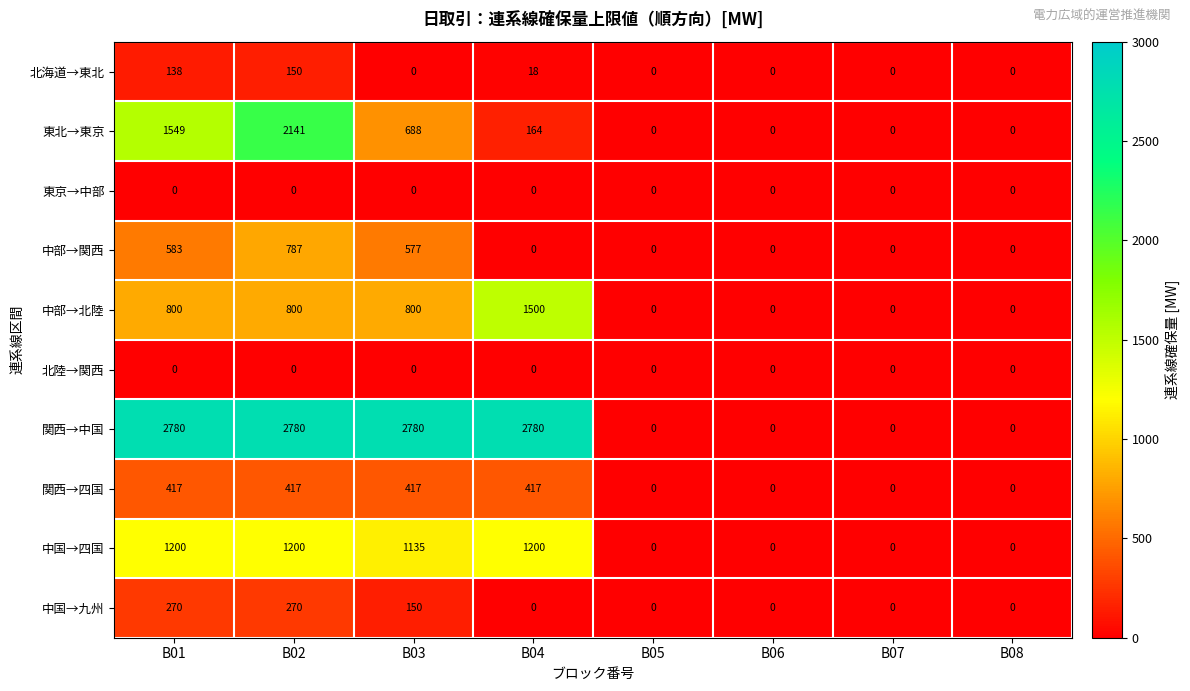

Which series has the widest spread of values?

関西→中国